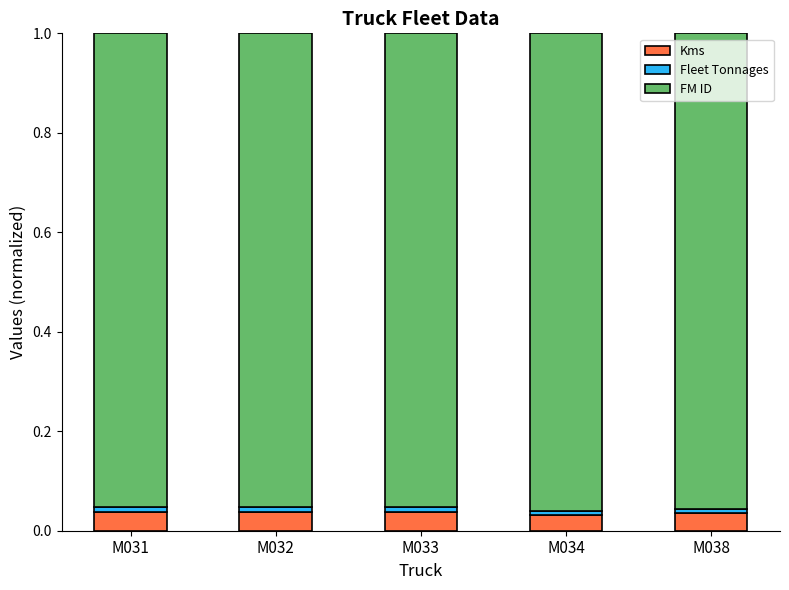

Does the chart contain any negative values?

No